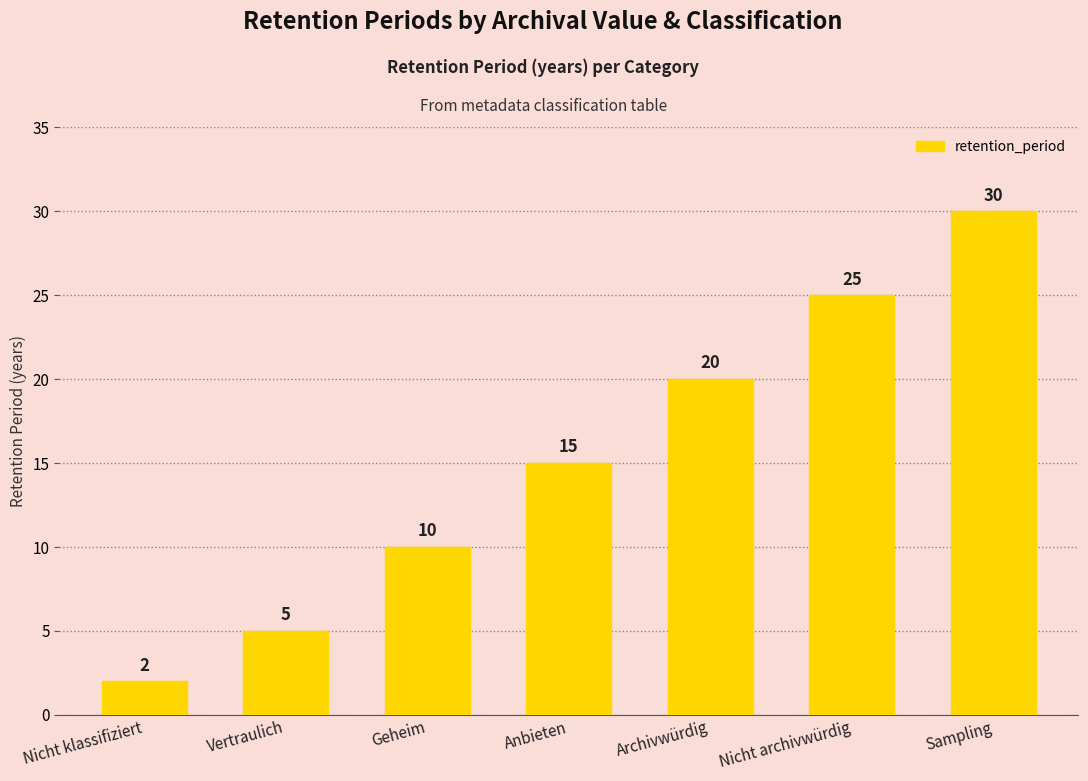

What value does the data have at Geheim, to the nearest 5?

10